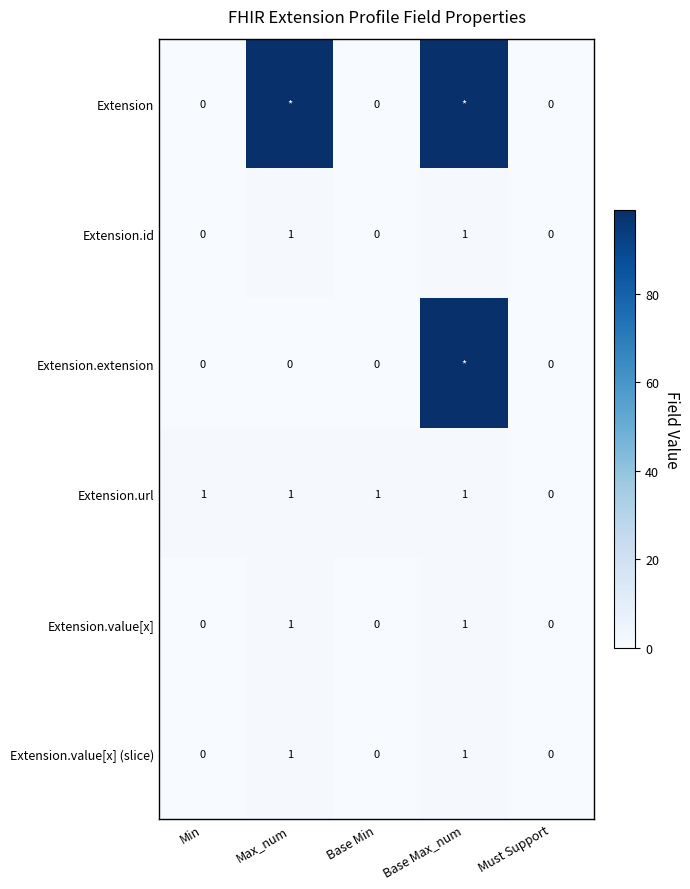

The Extension.value[x] series shows 0 at Min. True or false?

True